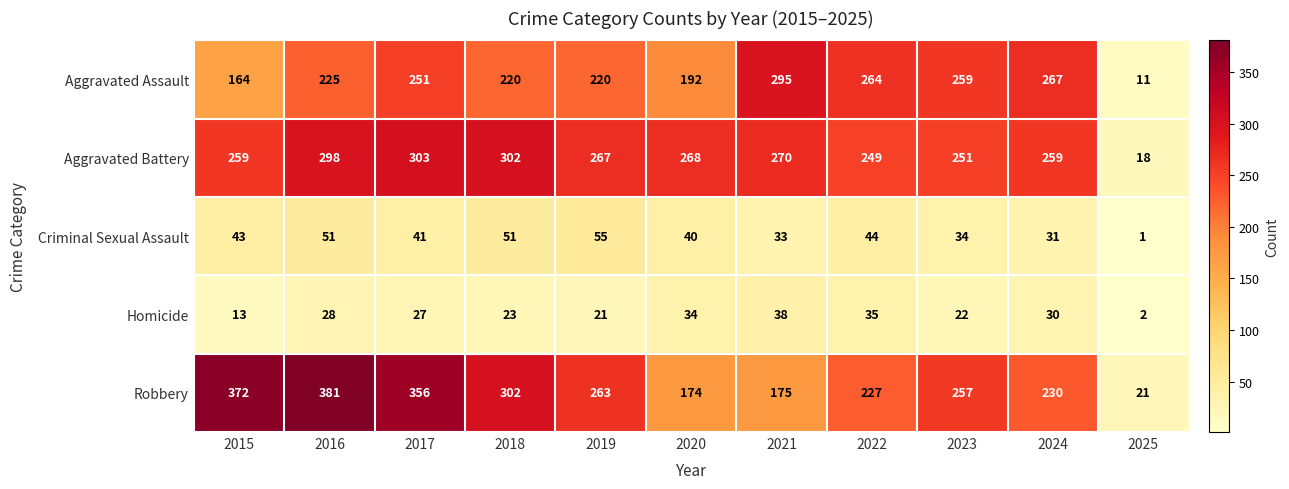

At which label is Robbery closest to 201?

2021